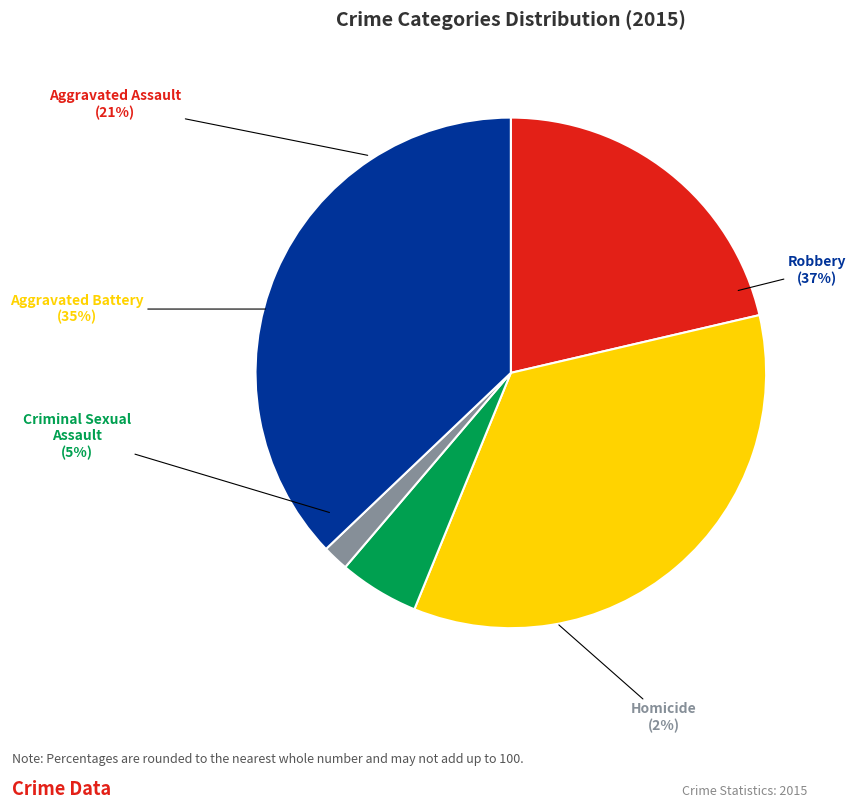

Which slice is the largest?

Robbery